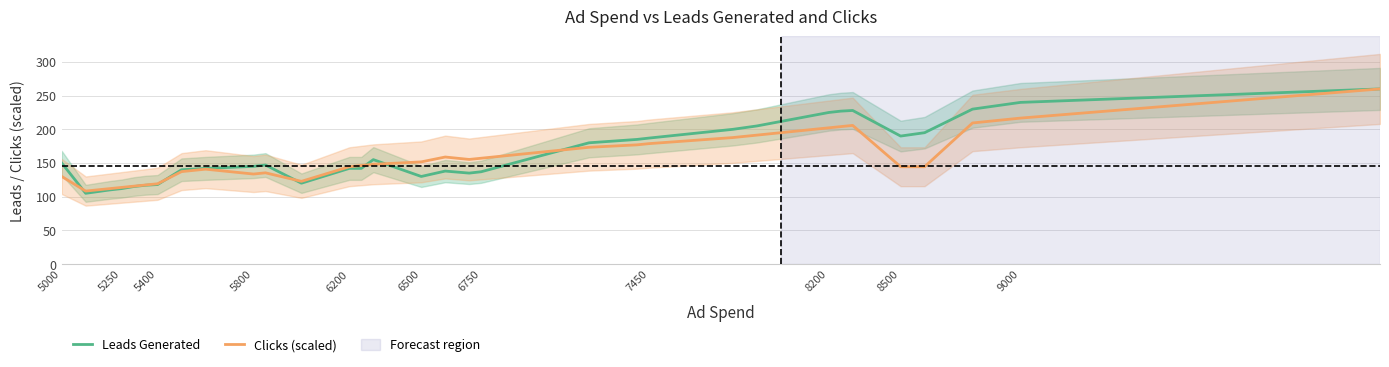

What is the average value of the Clicks (scaled) series?

157.6